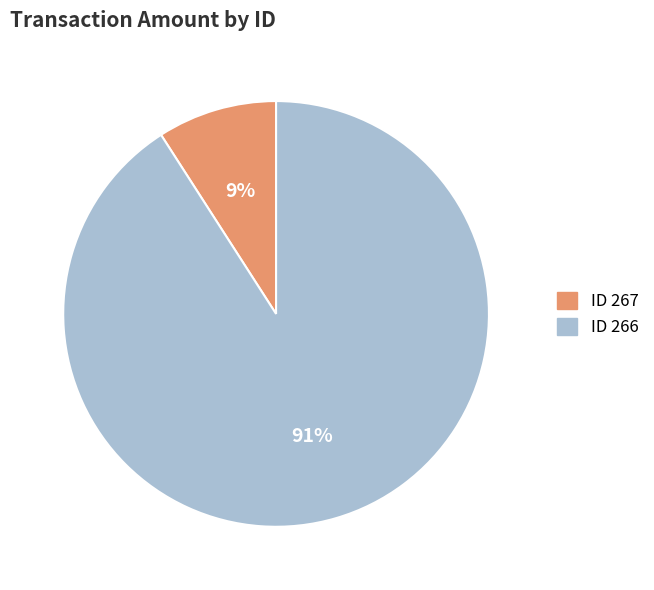

Which has a higher value, ID 266 or ID 267?

ID 266